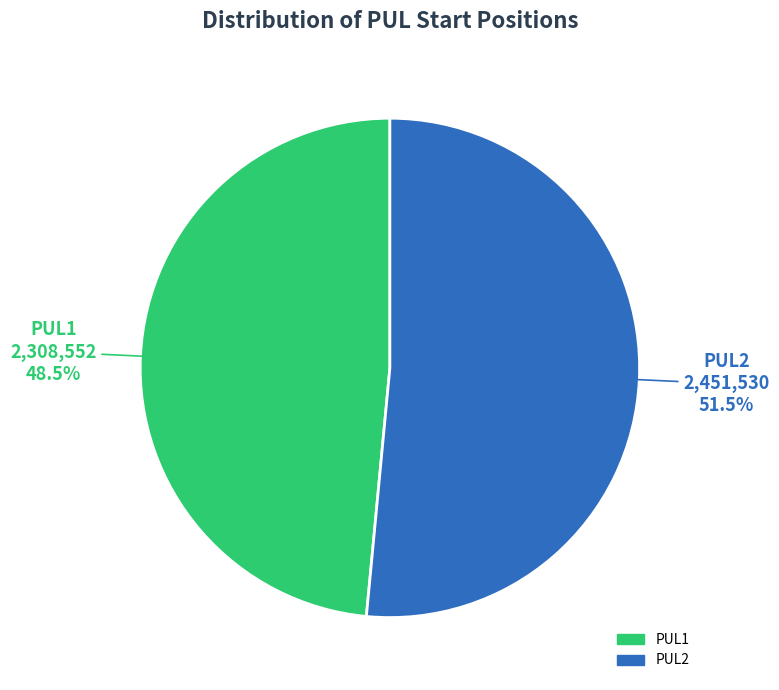

Between PUL1 and PUL2, which is larger?

PUL2